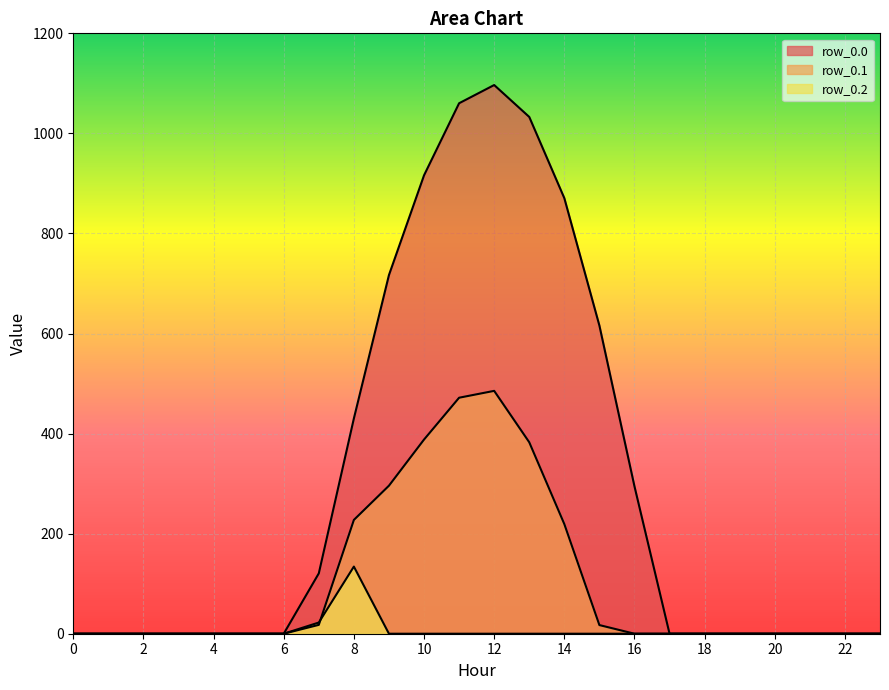

What is the average value of the row_0.0 series?

298.1